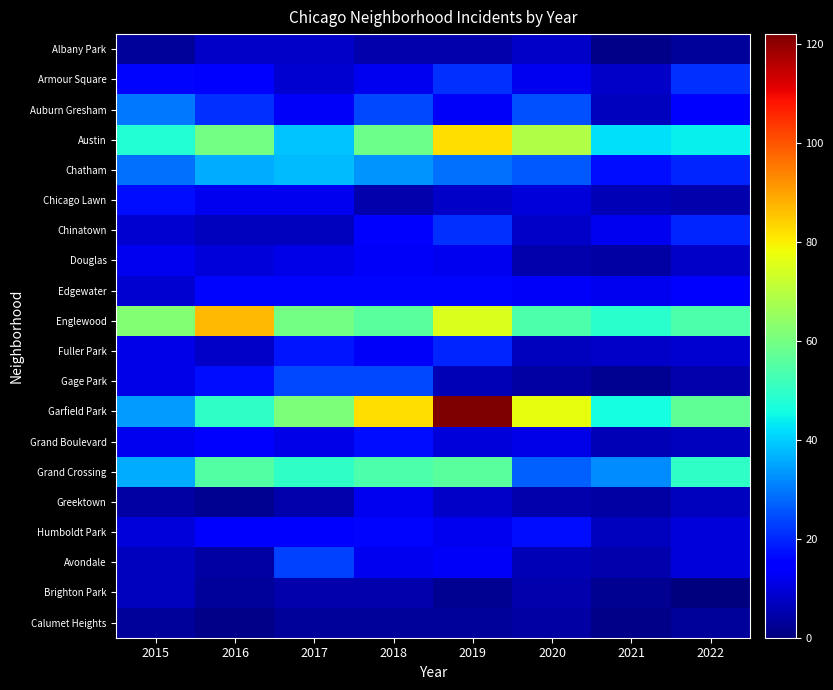

Which series has the largest range (max minus min)?

Garfield Park